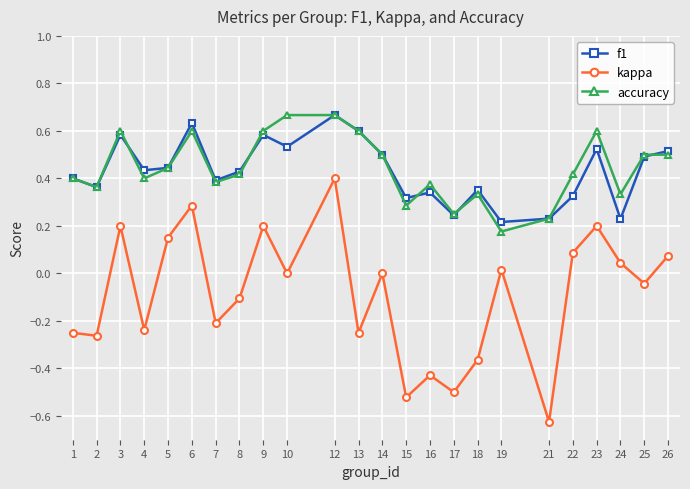

True or false: accuracy has a value of 0.4 at 7.

True